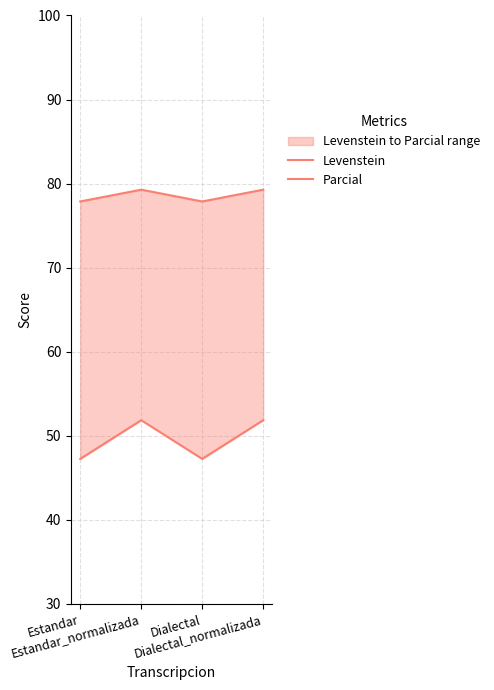

What is the lowest value of the Parcial series?

77.9